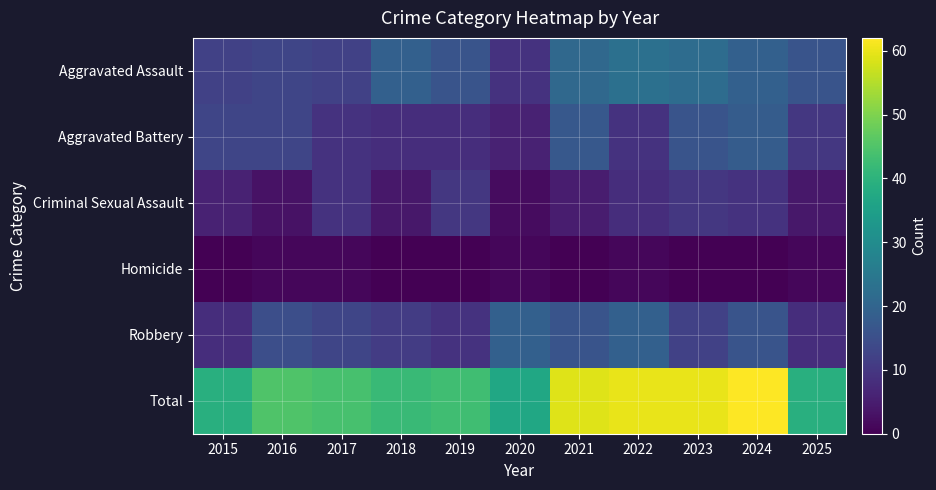

Reading left to right, list all the values displayed in this chart.

Aggravated Assault: 2015=12	2016=13	2017=12	2018=19	2019=16	2020=9	2021=21	2022=23	2023=22	2024=19	2025=16
Aggravated Battery: 2015=13	2016=13	2017=9	2018=8	2019=8	2020=6	2021=17	2022=9	2023=16	2024=18	2025=10
Criminal Sexual Assault: 2015=6	2016=3	2017=9	2018=4	2019=10	2020=2	2021=5	2022=8	2023=10	2024=9	2025=4
Homicide: 2015=0	2016=1	2017=1	2018=0	2019=0	2020=1	2021=0	2022=1	2023=0	2024=0	2025=1
Robbery: 2015=8	2016=15	2017=13	2018=11	2019=9	2020=19	2021=16	2022=19	2023=12	2024=16	2025=8
Total: 2015=39	2016=45	2017=44	2018=42	2019=43	2020=37	2021=59	2022=60	2023=60	2024=62	2025=39